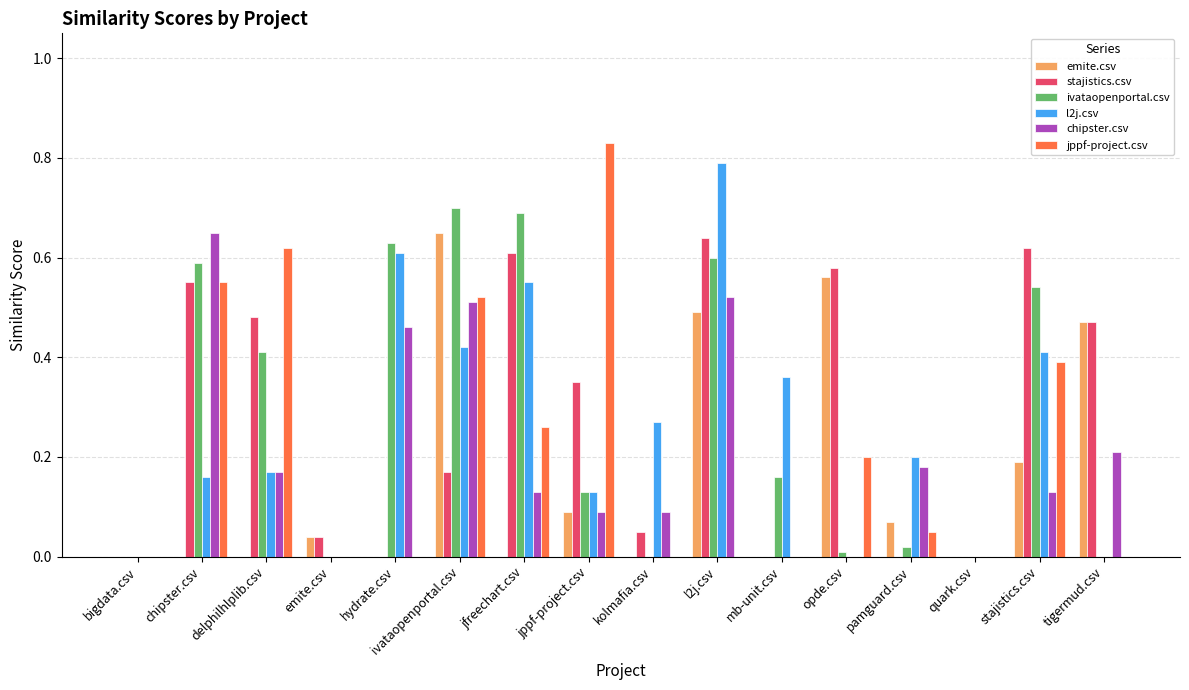

At which label does chipster.csv reach its peak?

chipster.csv